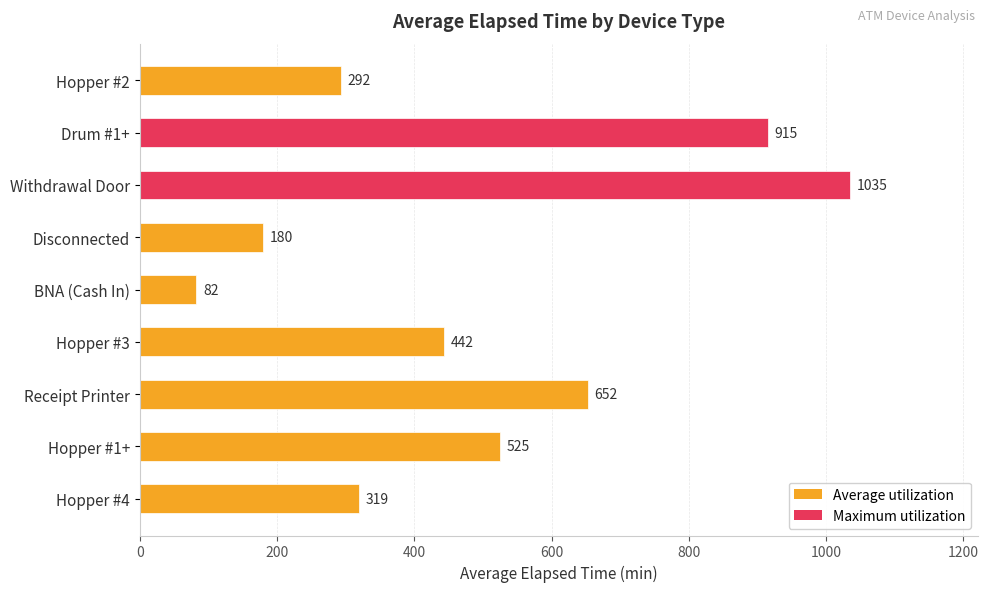

Rank the categories by value from highest to lowest.

Withdrawal Door, Drum #1+, Receipt Printer, Hopper #1+, Hopper #3, Hopper #4, Hopper #2, Disconnected, BNA (Cash In)